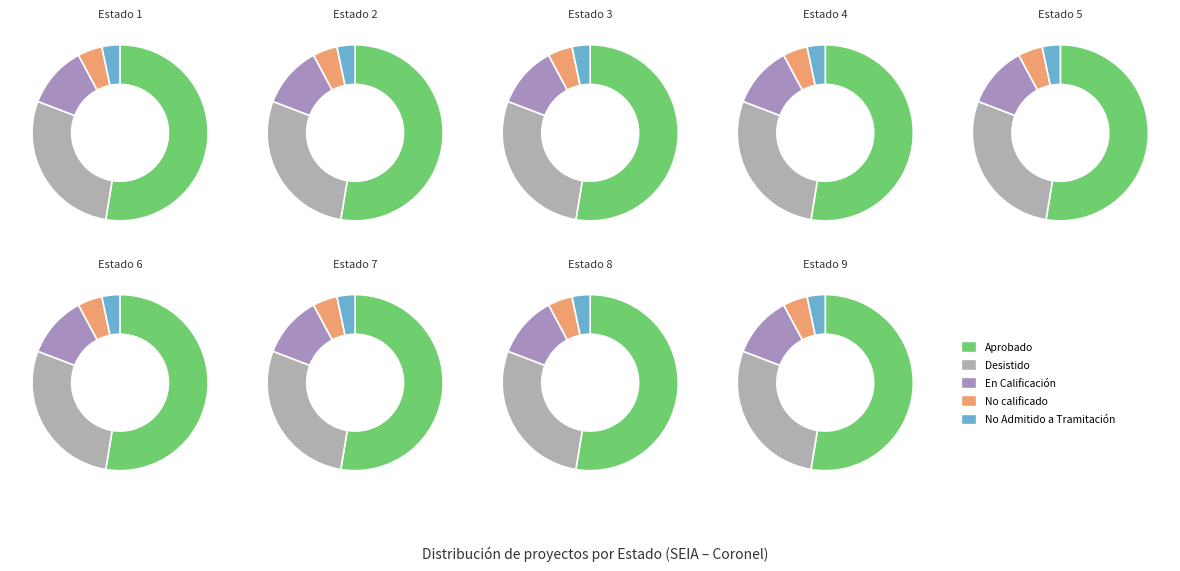

What percentage is the En Calificación slice, to the nearest percent?

11%